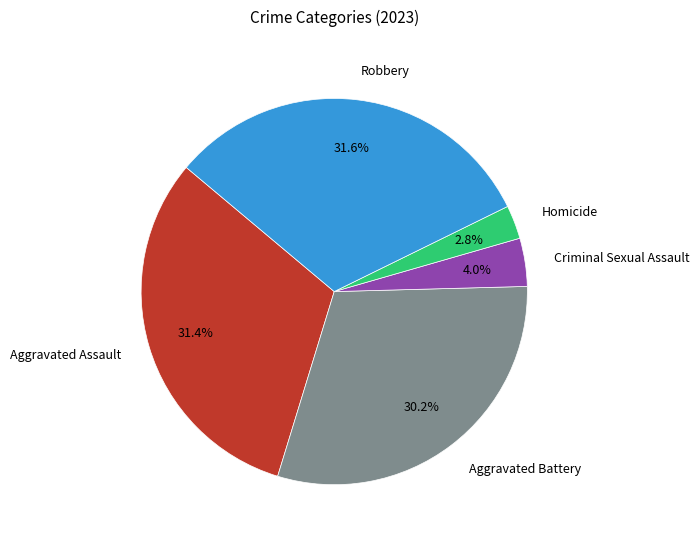

Does Aggravated Assault account for over 50% of the chart?

No